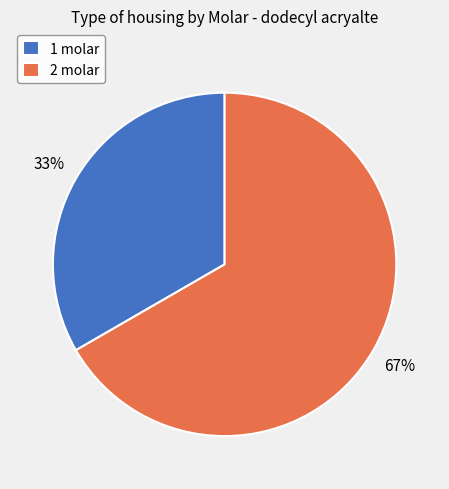

Which has a higher value, 2 molar or 1 molar?

2 molar